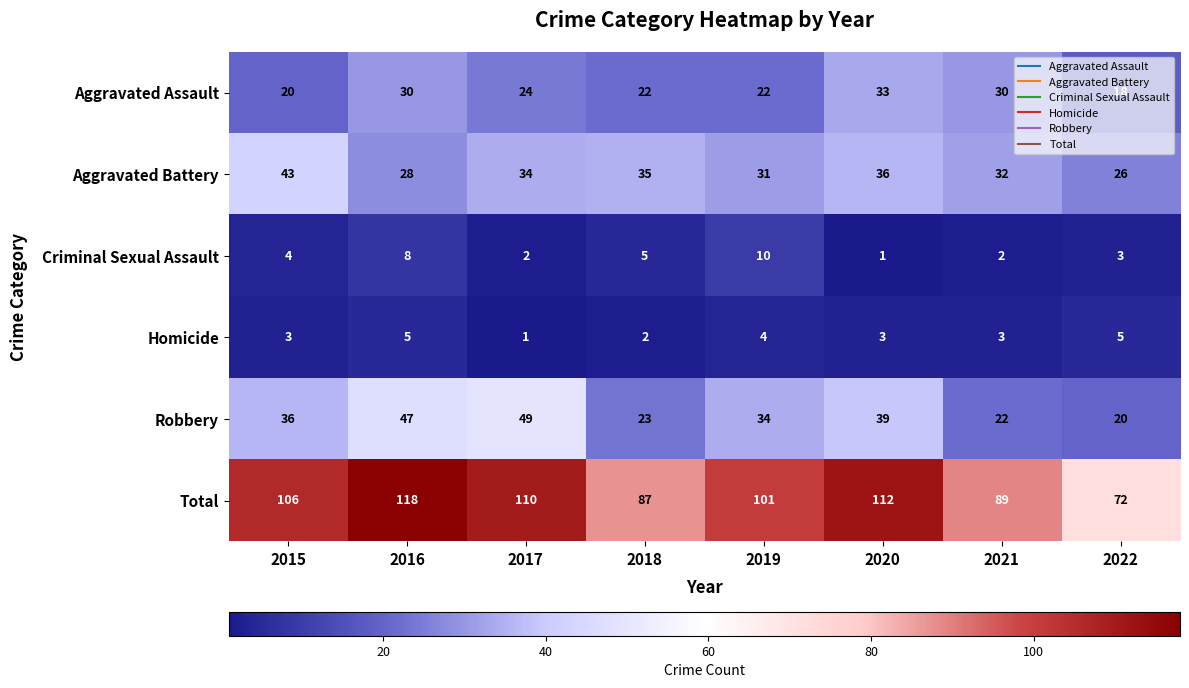

What is the total value across all series at 2017?

220